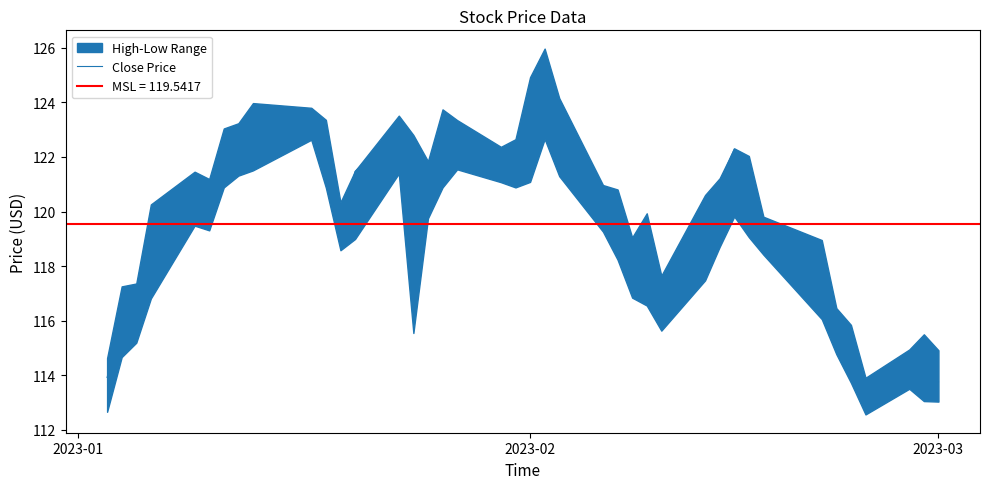

True or false: the data has more than 1 interior local peaks.

True